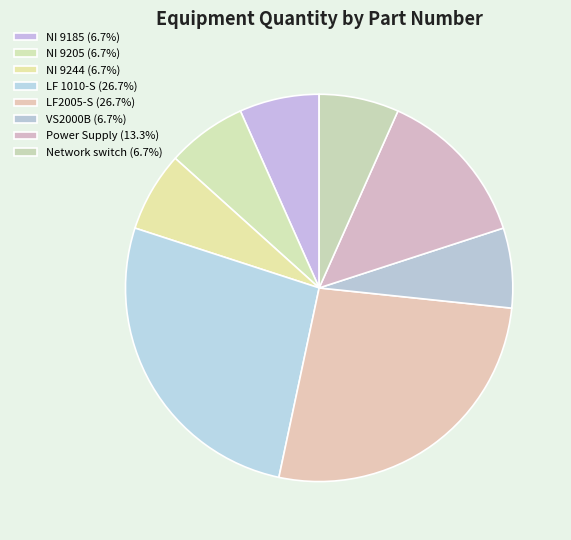

Which slice is the largest?

LF 1010-S